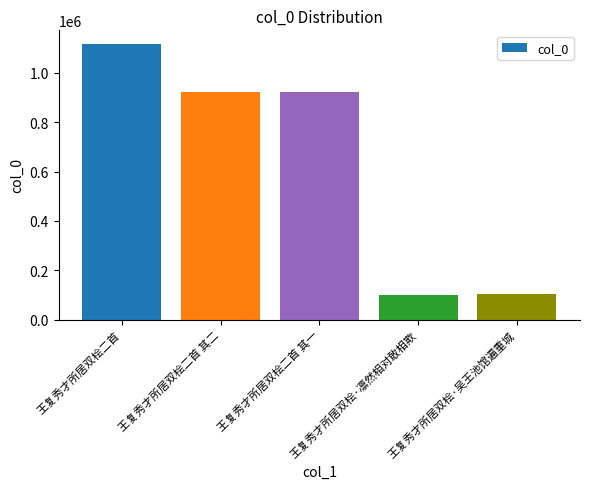

True or false: the data shows 920508 at 王复秀才所居双桧二首 其二.

True